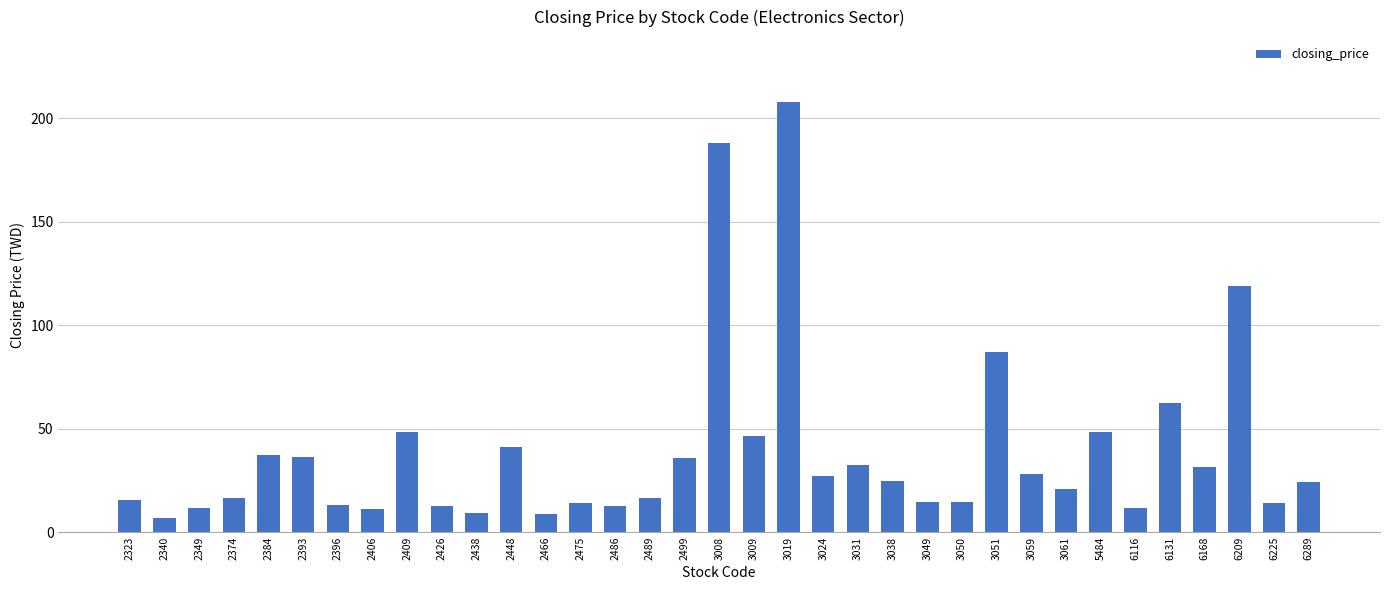

Read the value at 2466.

8.9